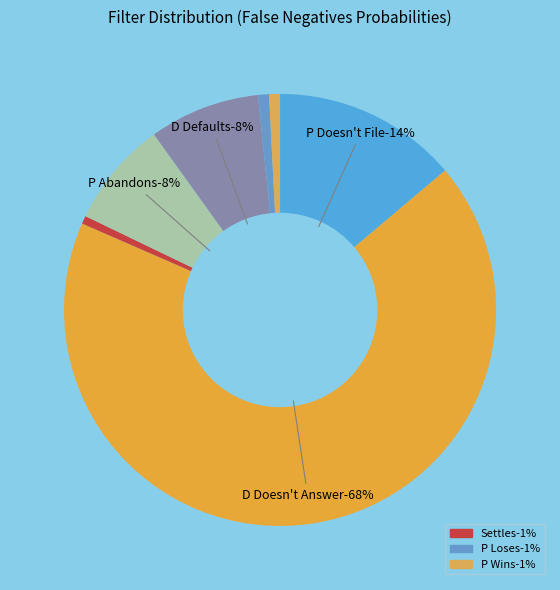

What percentage is NOT represented by P Wins?

99.2%